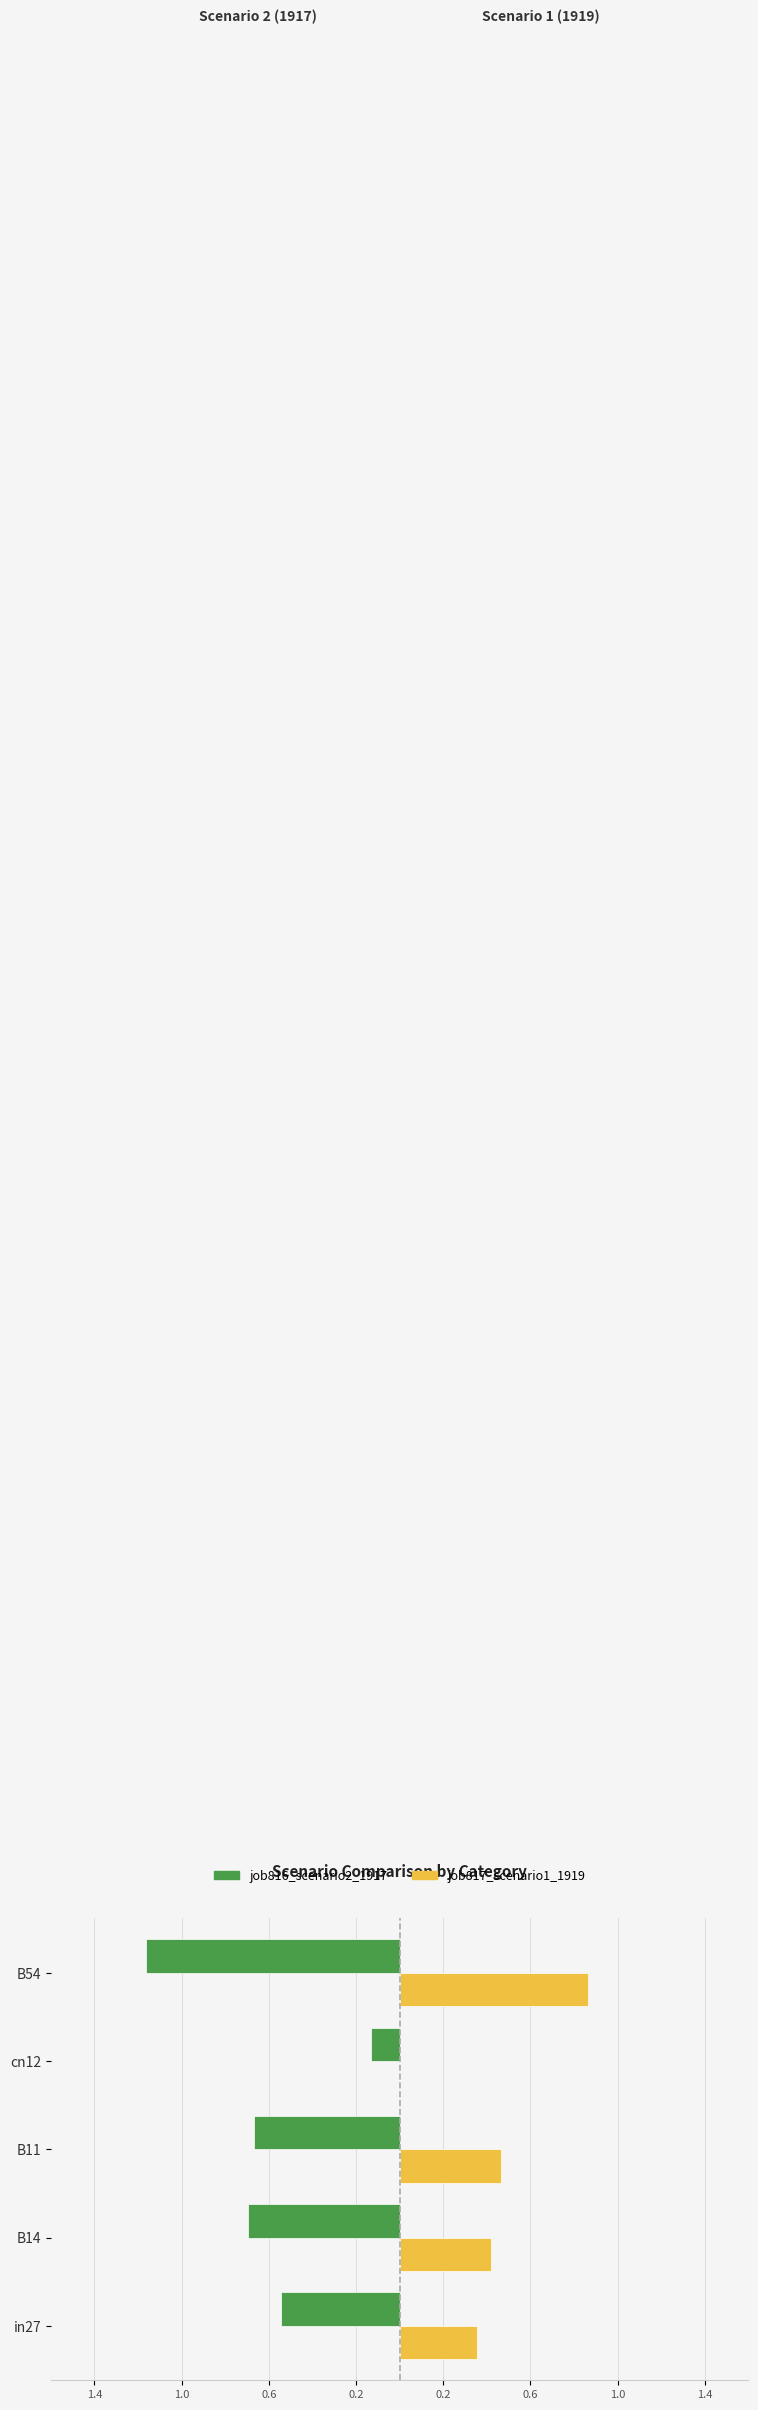

What are all the series names shown in the legend?

job816_scenario2_1917, job817_scenario1_1919